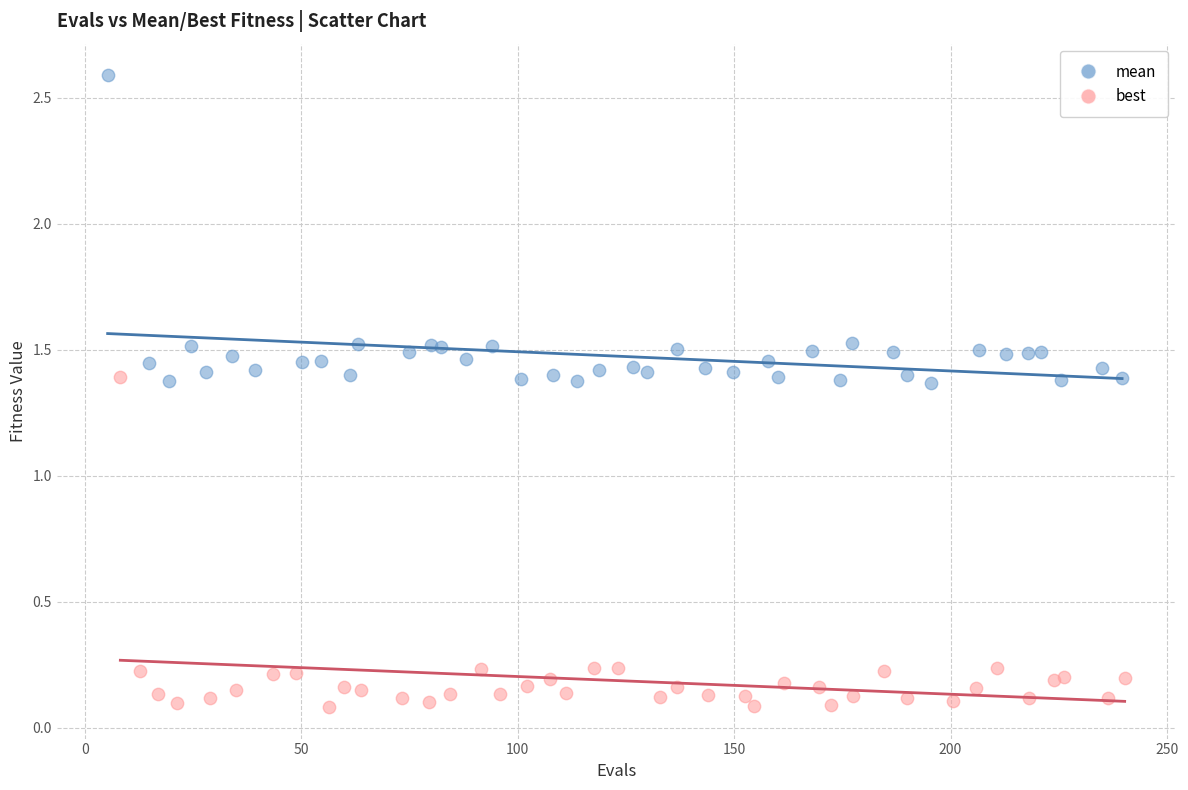

Which series has the widest spread of Y values?

best